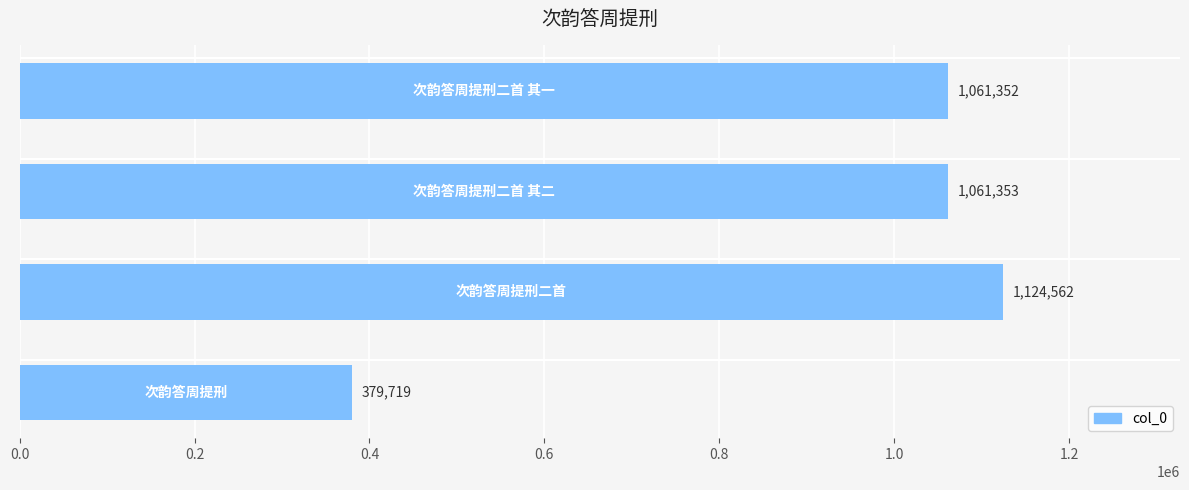

What is the greatest value displayed?

1124562